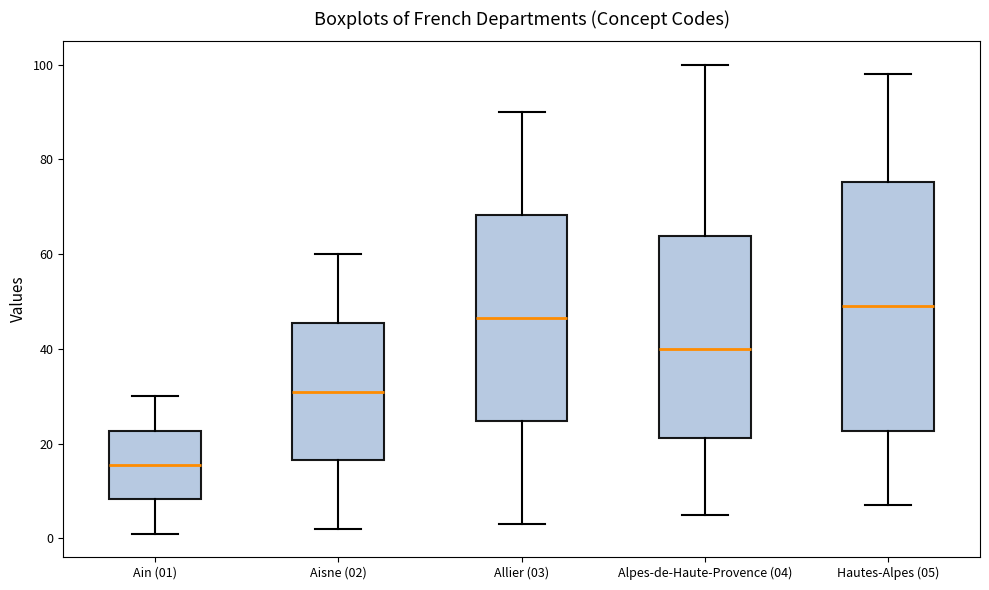

Which box's median line is the lowest?

Ain (01)